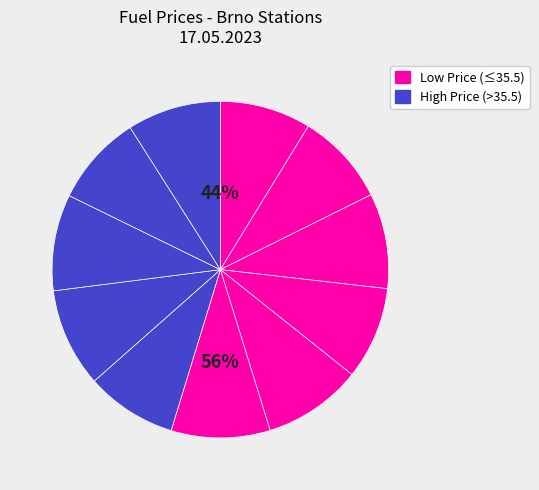

How many segments does this pie chart have?

11